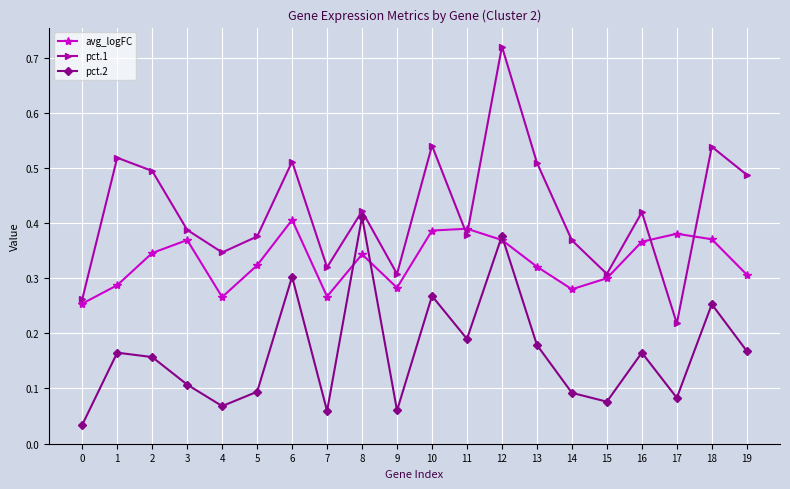

At which category does the chart reach its peak across all series?

12